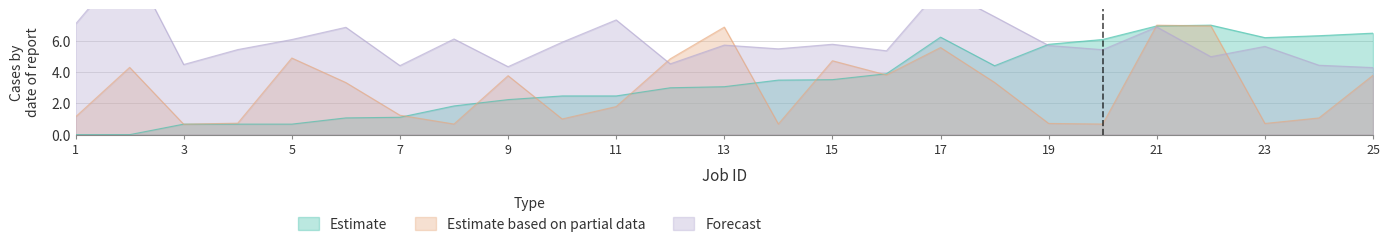

True or false: answer and start cross at least once.

True